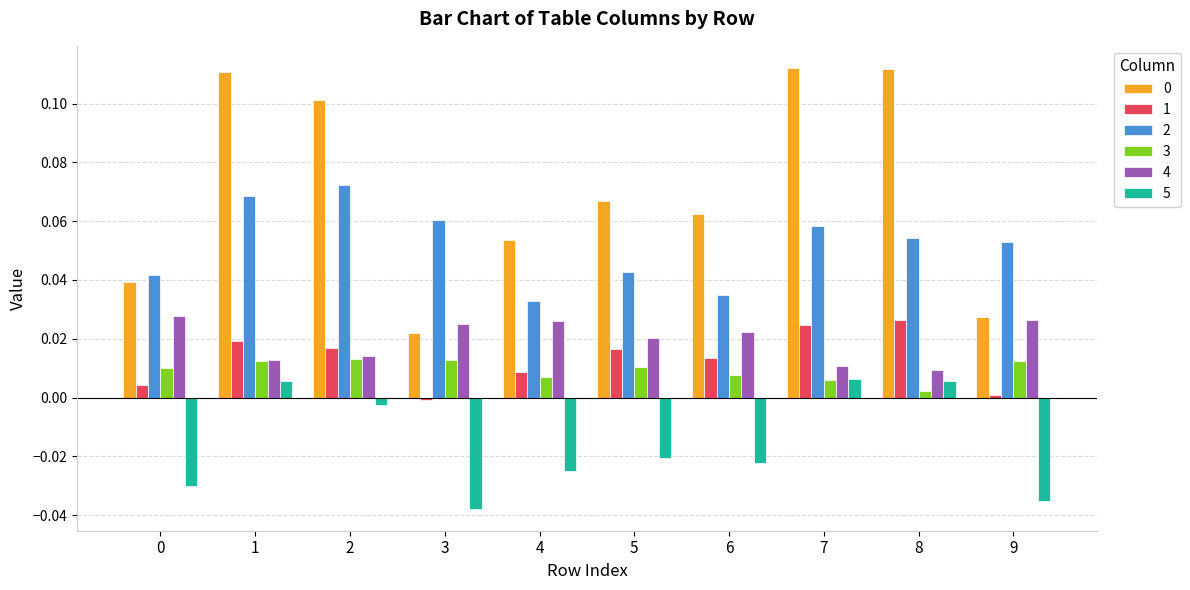

What is the sum of all 0 values?

0.7